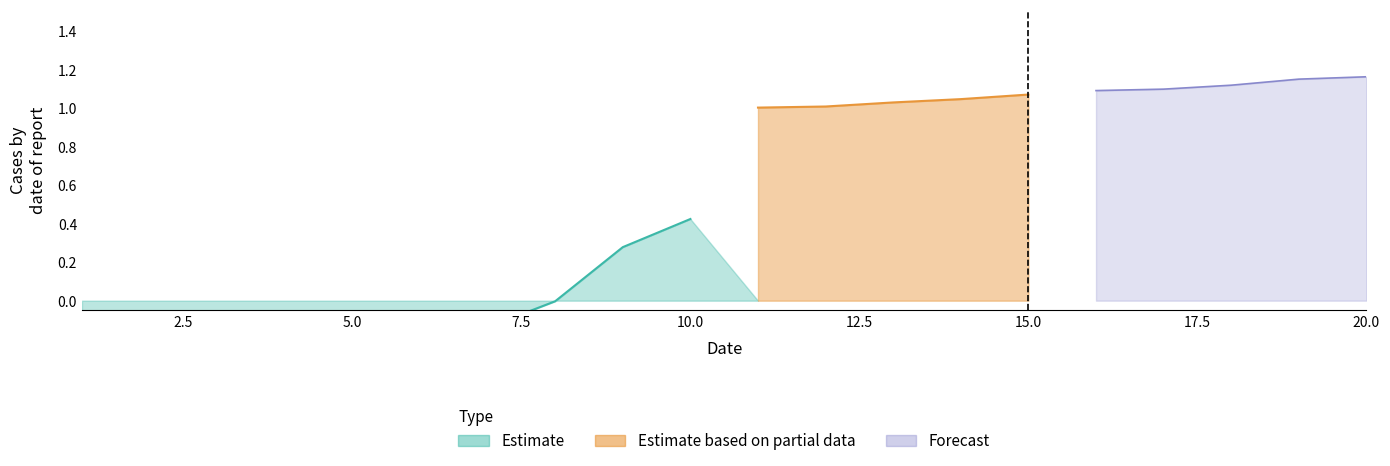

Between 17 and 20, which series saw the biggest shift?

Forecast